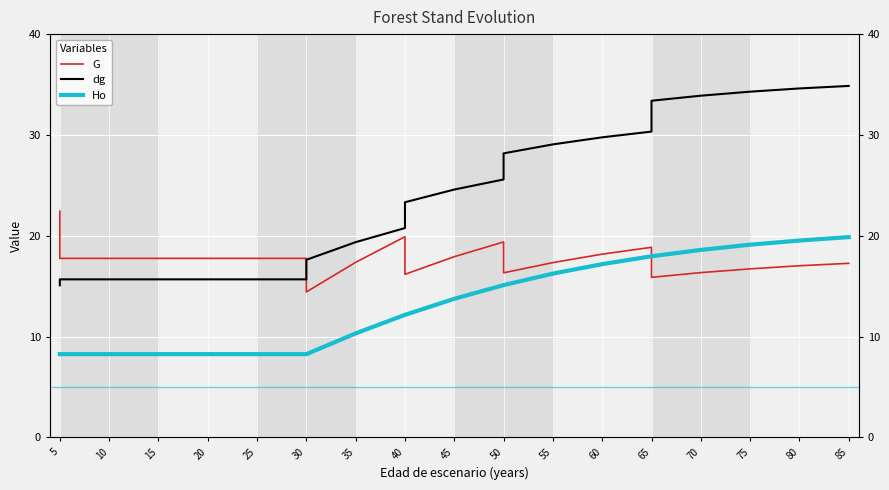

The value of G at 45 is 17.9. True or false?

True